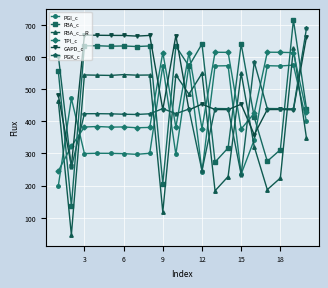

What is the value of the TPI_c point at the 7th from the left?

379.9